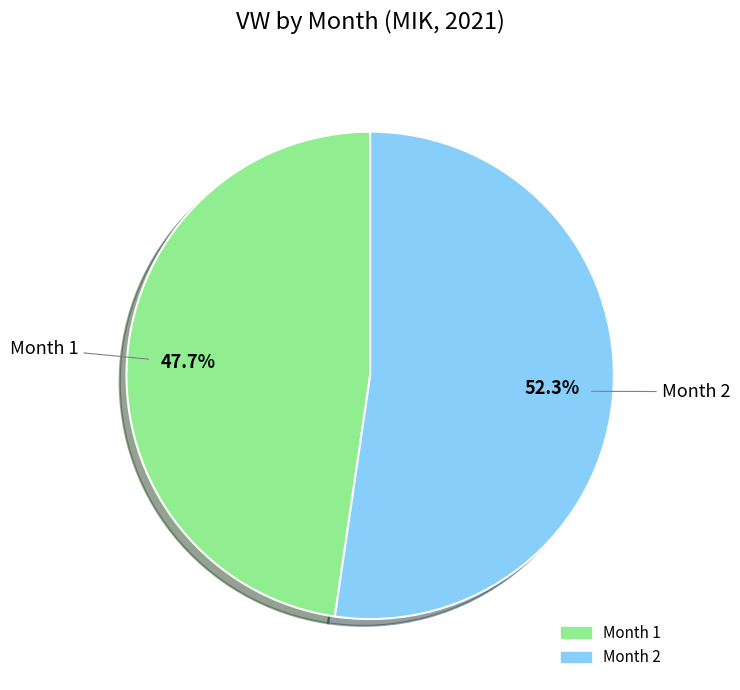

Is there any slice that represents more than half of the pie?

Yes